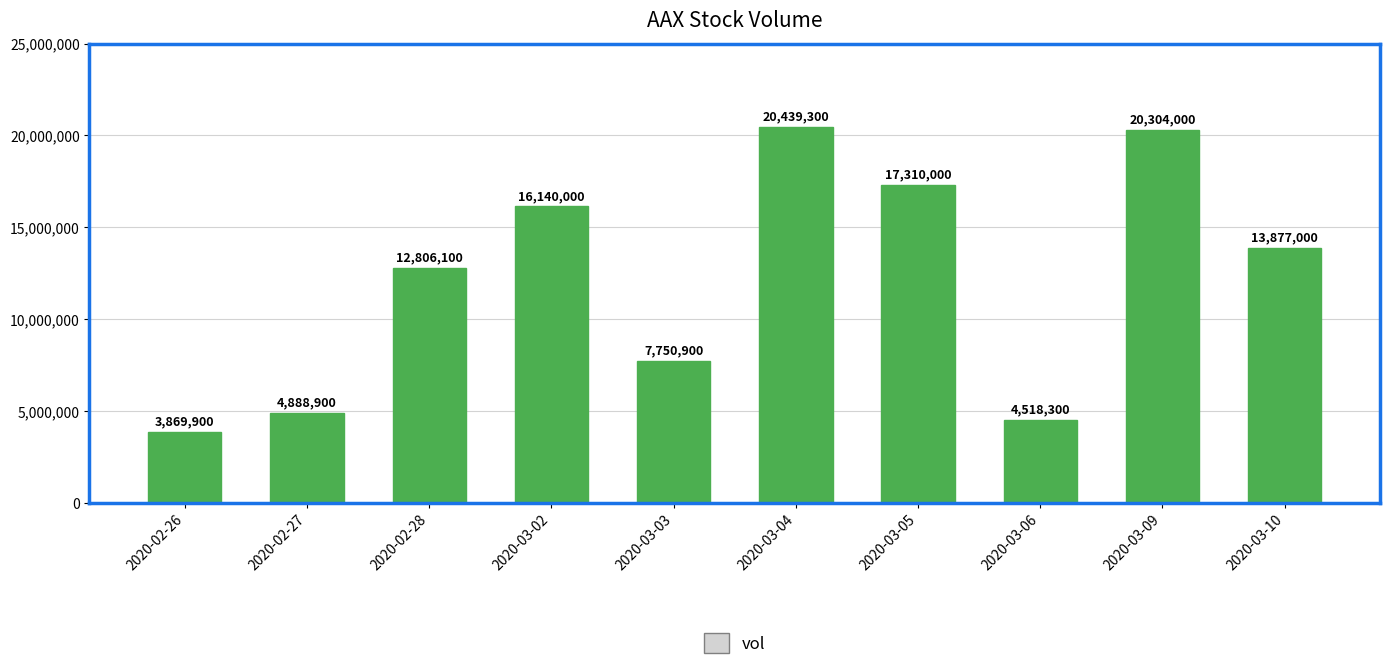

True or false: the data shows 4888900 at 2020-02-27.

True